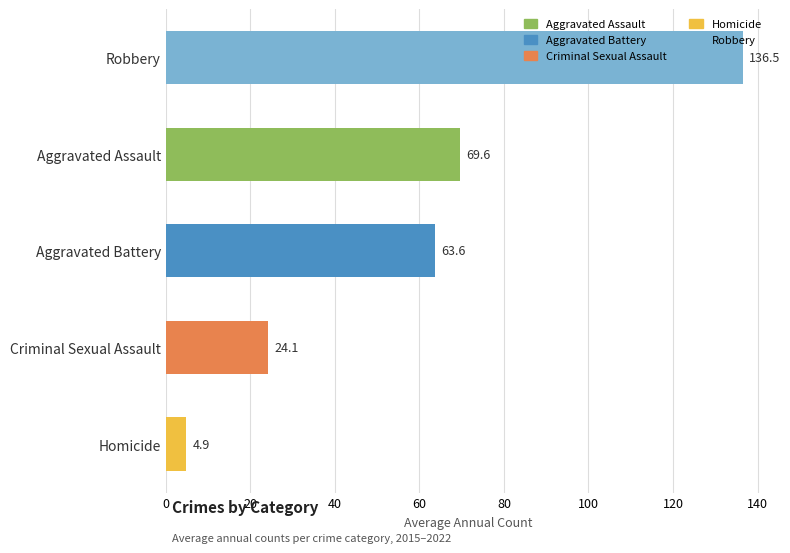

How many bars are there in total?

5